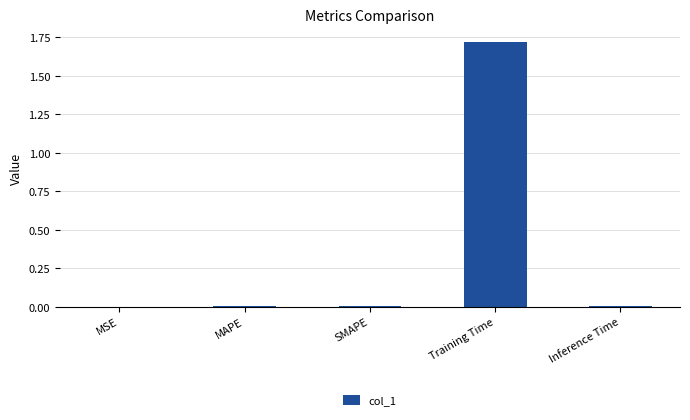

Is it true that the value at MSE is 0.0?

True